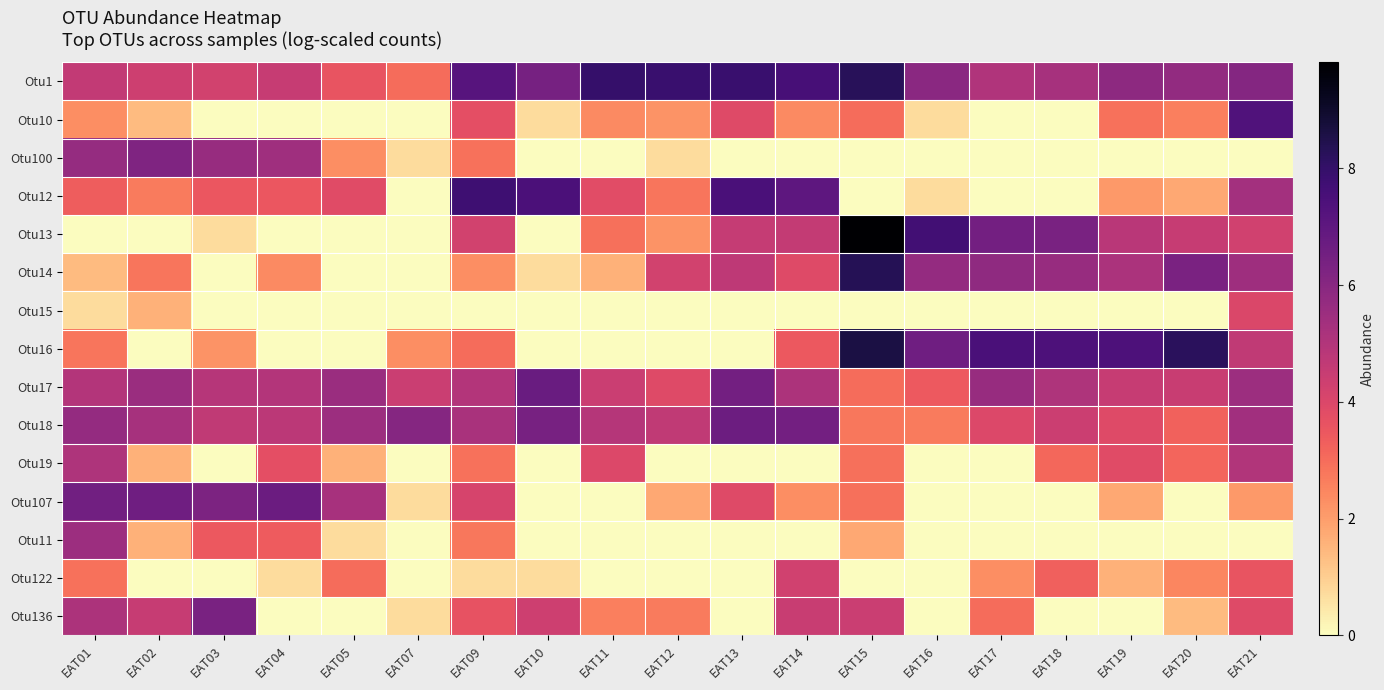

At how many categories does at least one series exceed 3?

19